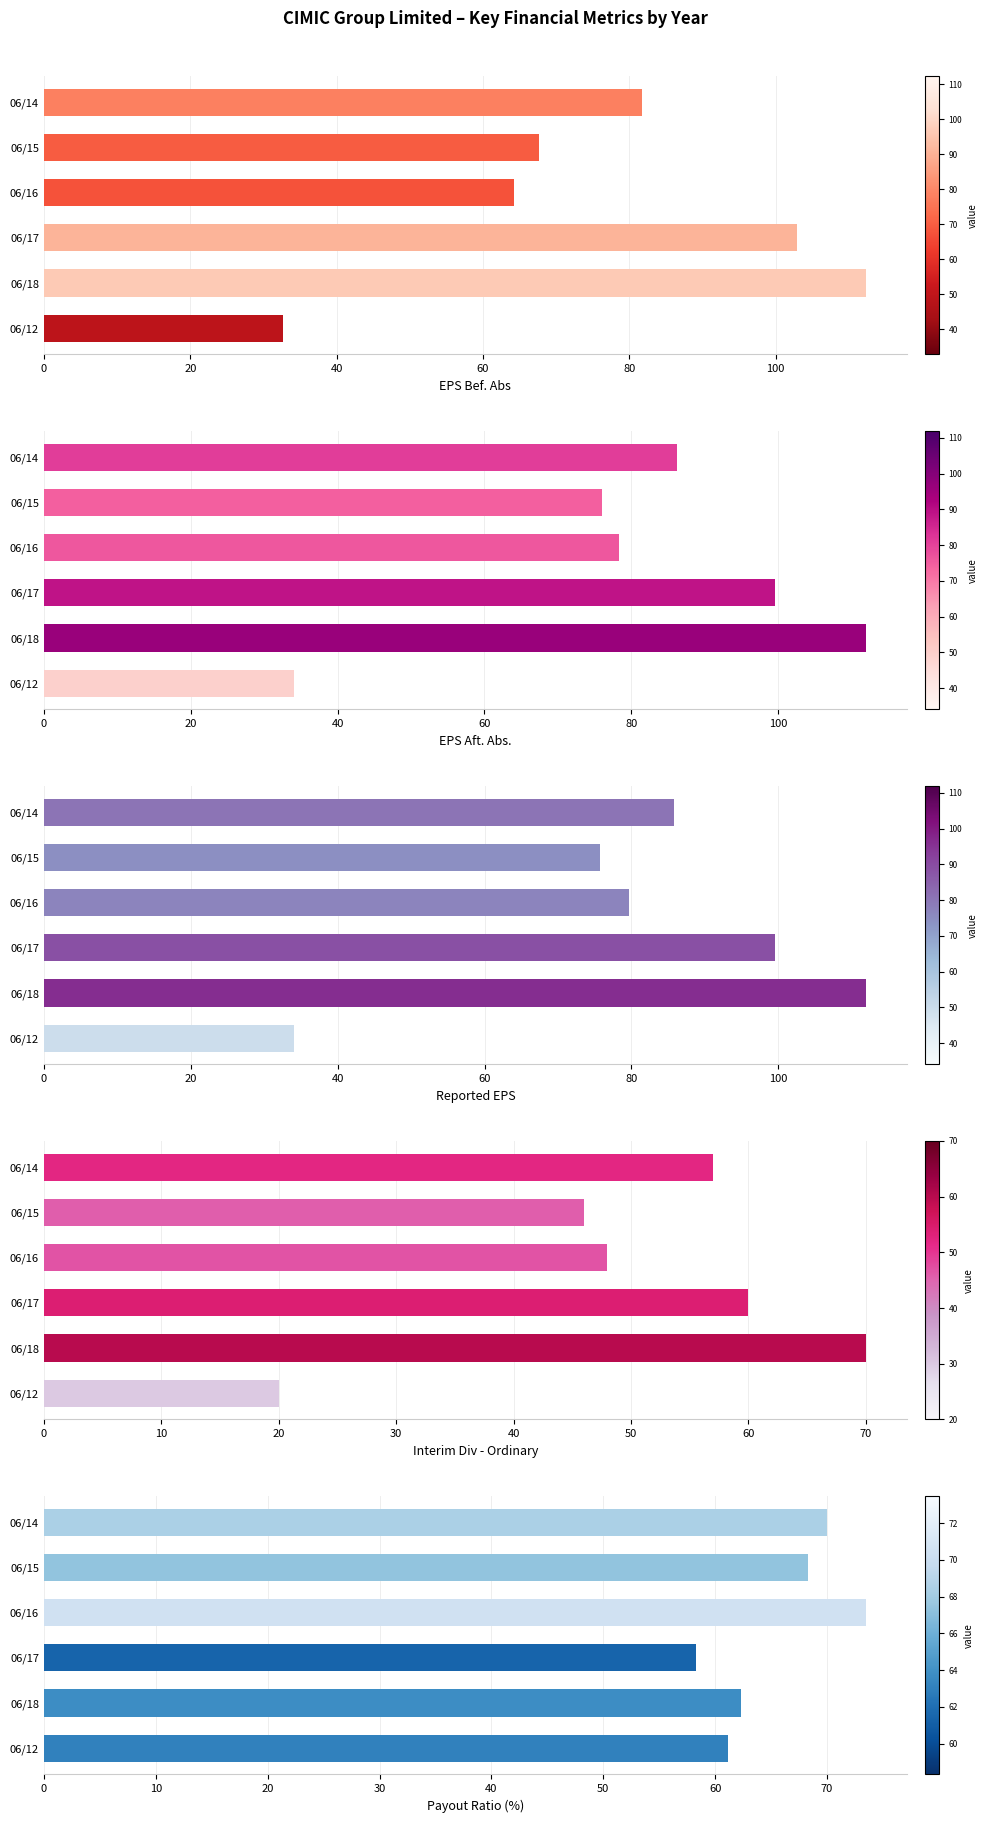

What value does the Reported EPS series have at 06/14?

85.8